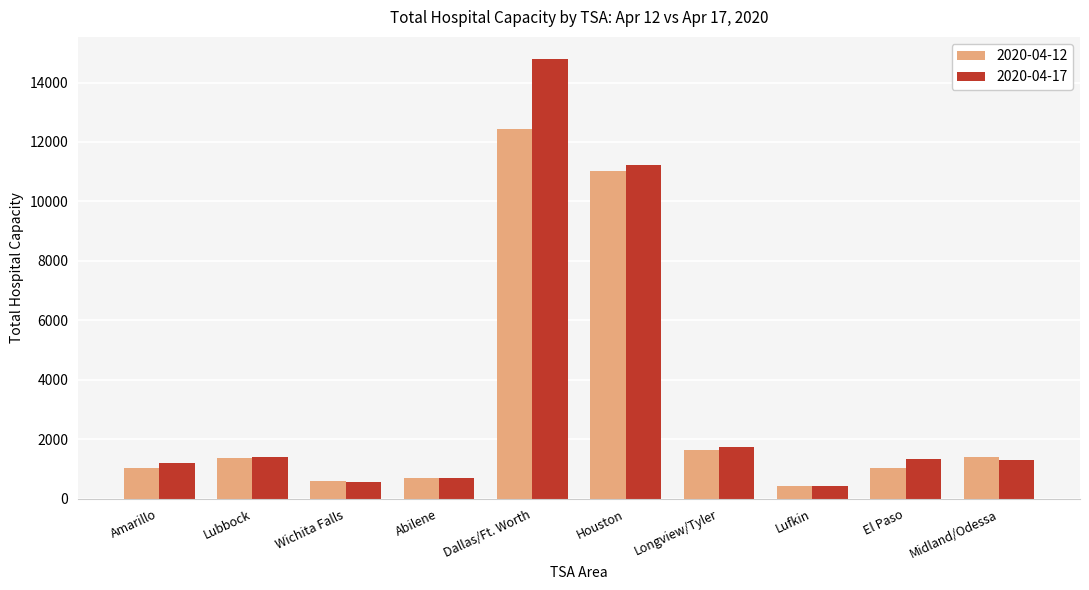

What is the difference between the 2020-04-17 values at Midland/Odessa and Abilene?

592